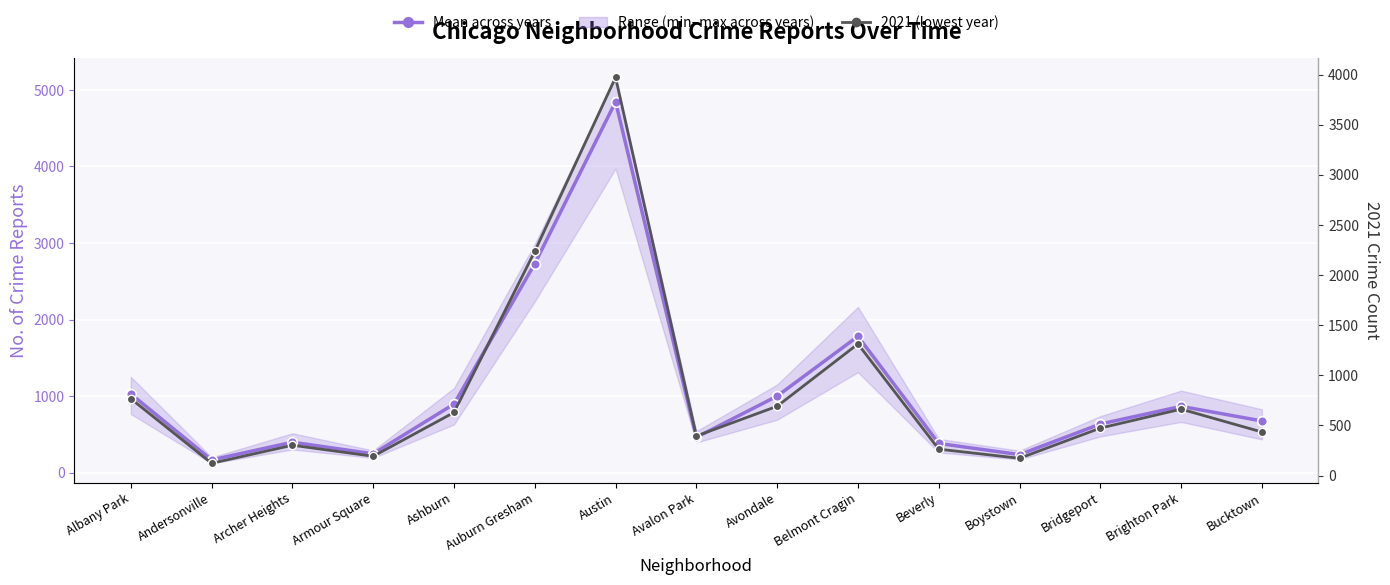

Reading left to right, extract all data points from this chart.

Mean across years: 1028.0	167.0	398.5	247.0	897.0	2730.3	4844.3	462.2	1000.5	1781.5	382.3	236.3	636.0	866.7	676.0
2021 (low year): 767.0	123.0	303.0	193.0	630.0	2237.0	3971.0	395.0	692.0	1313.0	264.0	173.0	474.0	663.0	435.0